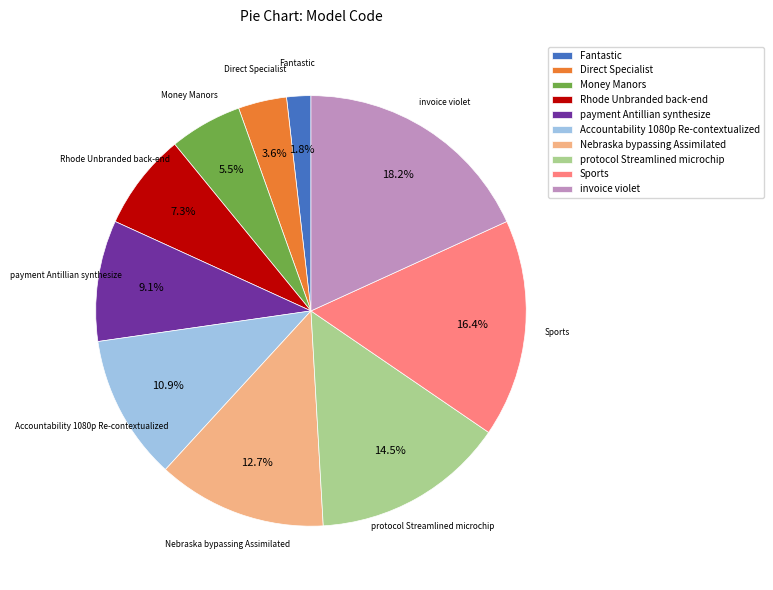

What percentage do Accountability 1080p Re-contextualized and Rhode Unbranded back-end together represent?

18.2%